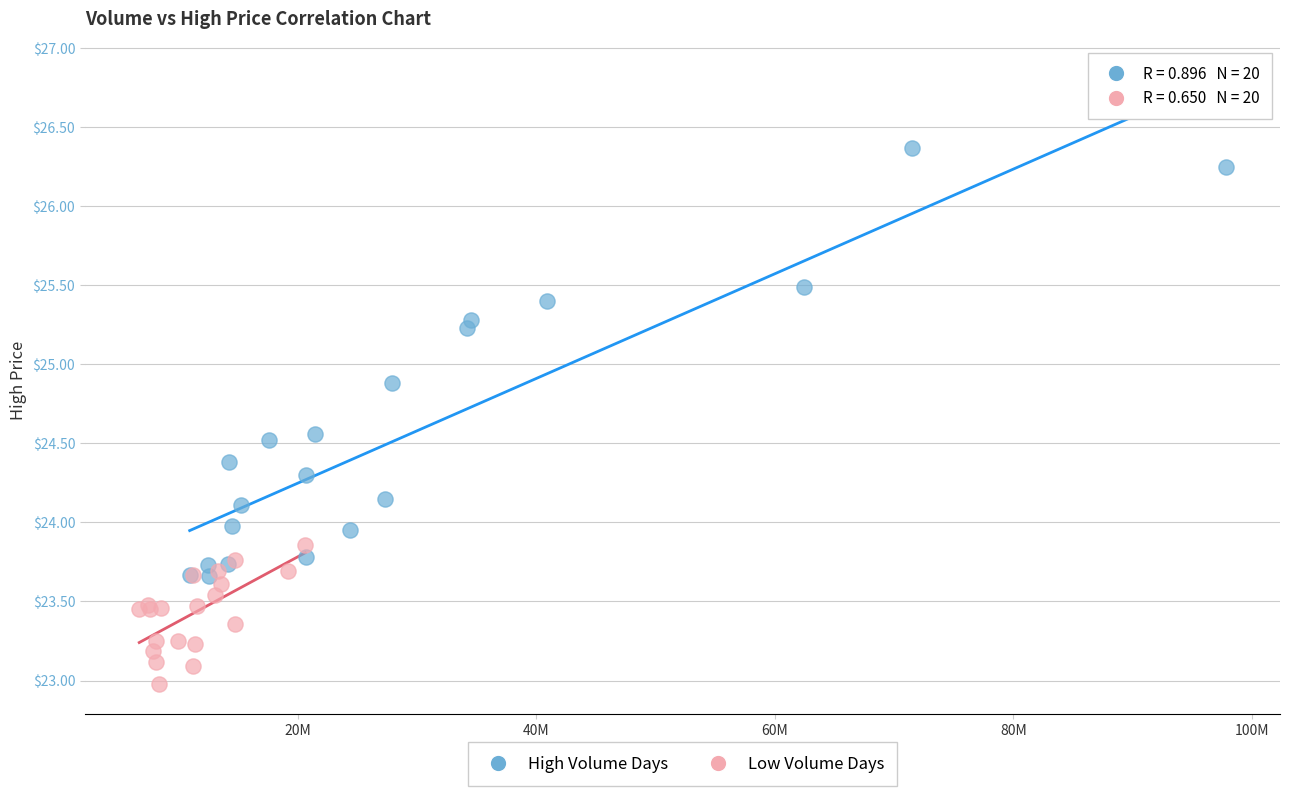

Which series contains the highest Y value?

High Volume Days